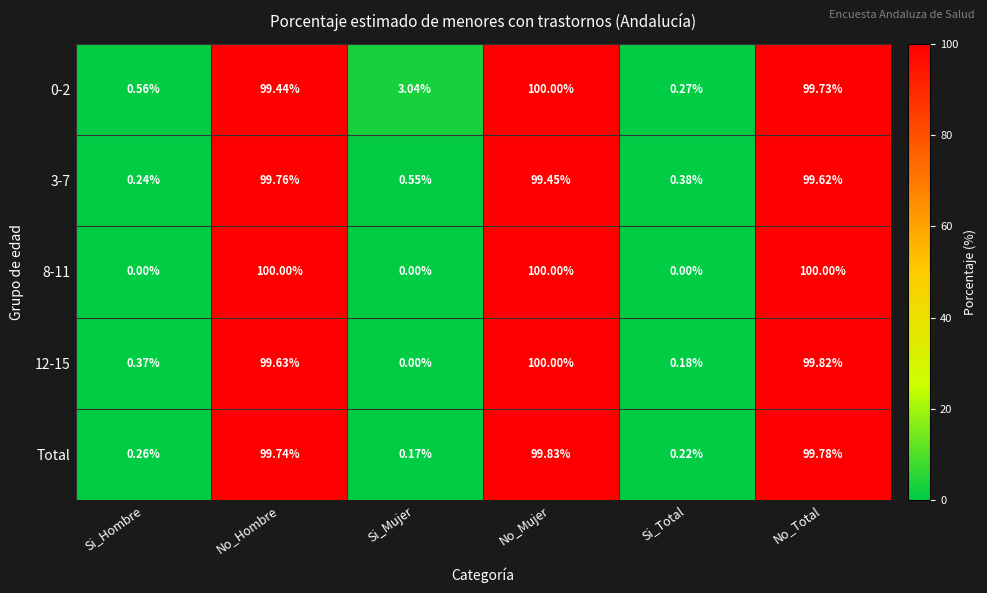

At which label does 3-7 first exceed 99?

No_Hombre